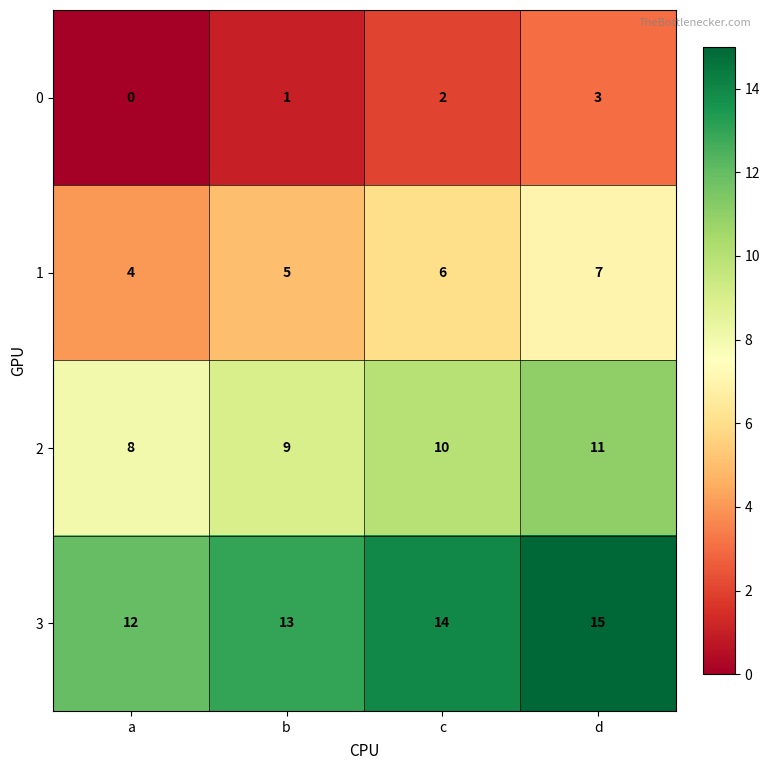

How many 2 values are between 9 and 11?

3